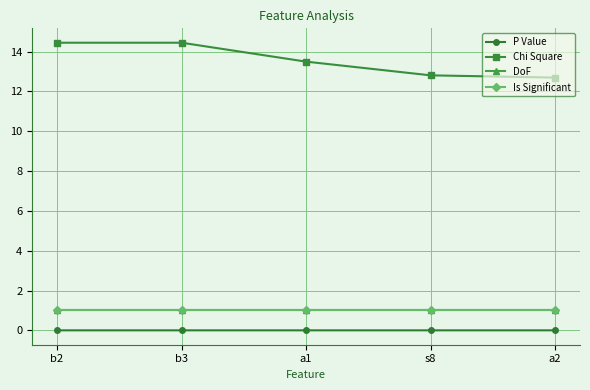

What is the value of the DoF point at the 3rd from the left?

1.0